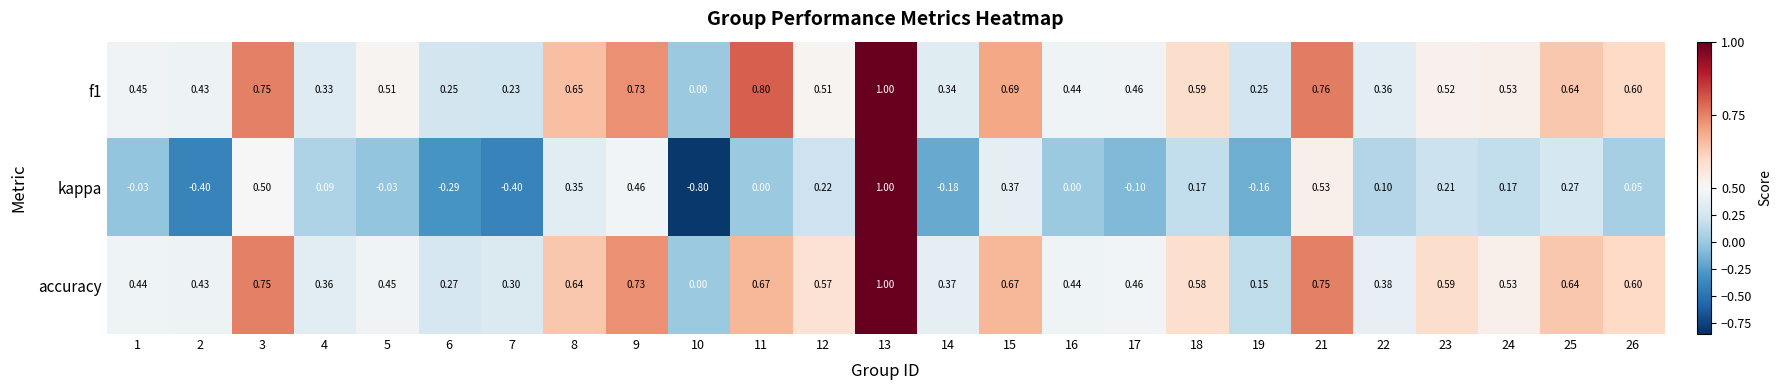

Which series has the largest range (max minus min)?

kappa